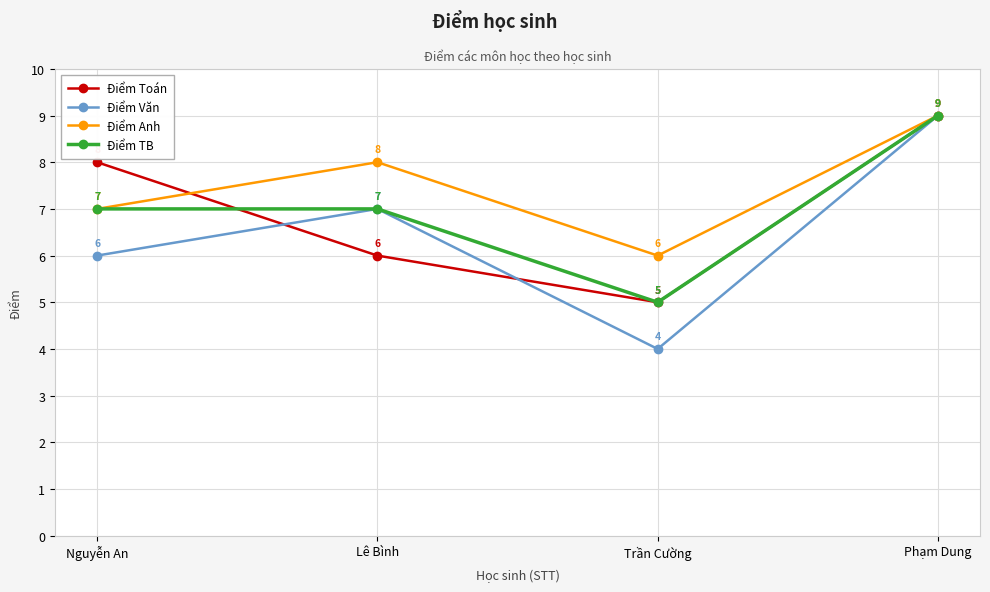

How many categories are shown in the chart?

4